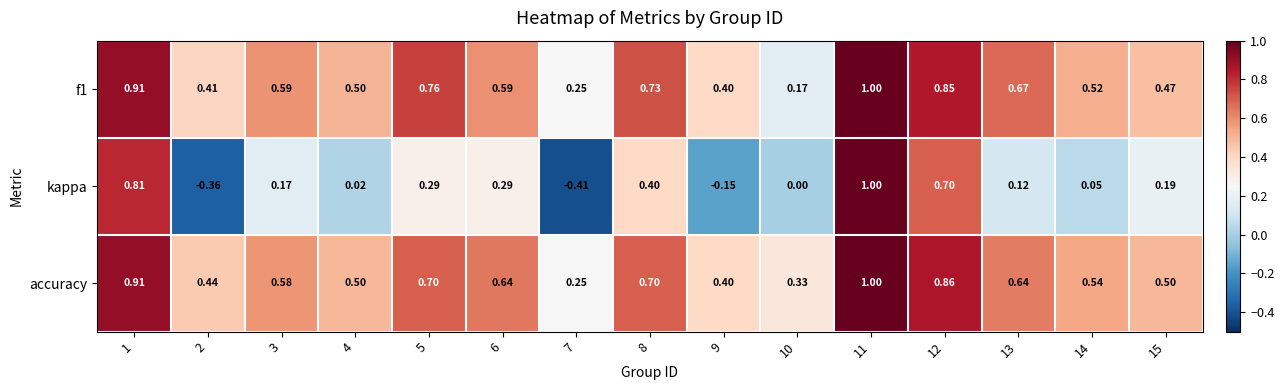

Is the value of accuracy at 12 greater than the value of f1 at 4?

Yes